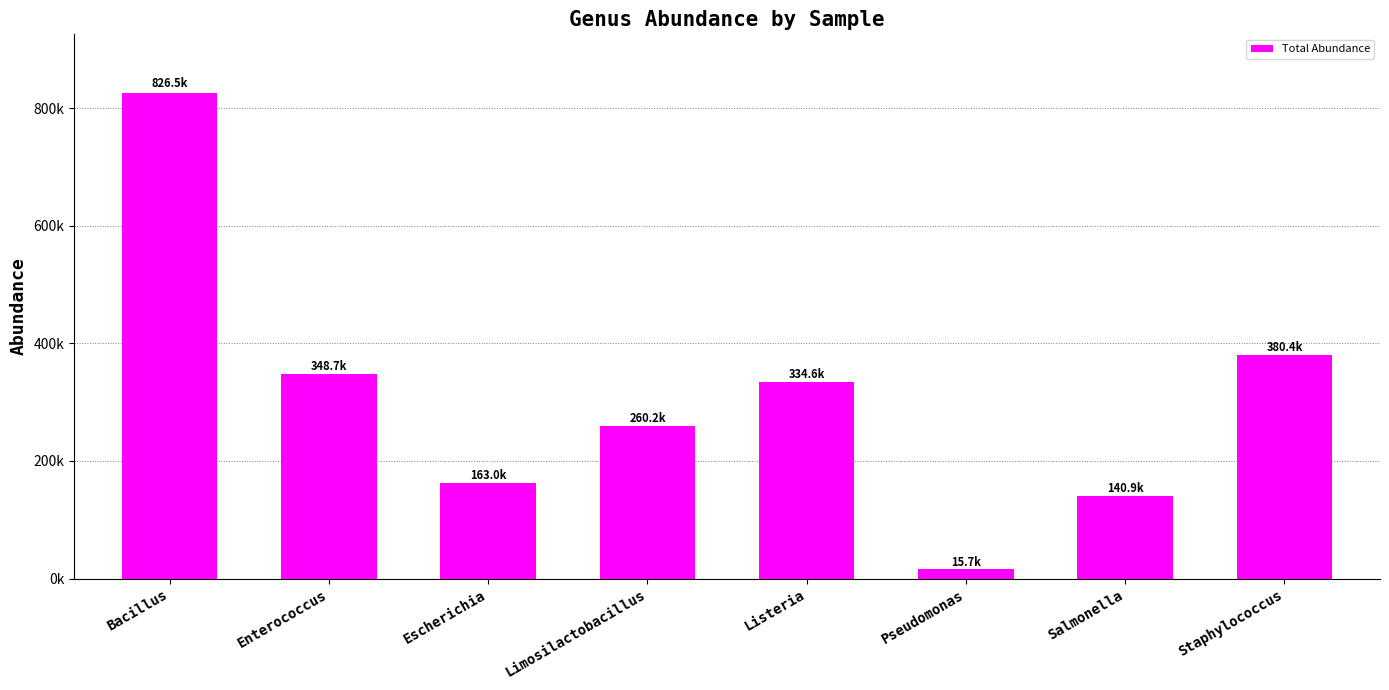

Which has a higher value, Pseudomonas or Bacillus?

Bacillus